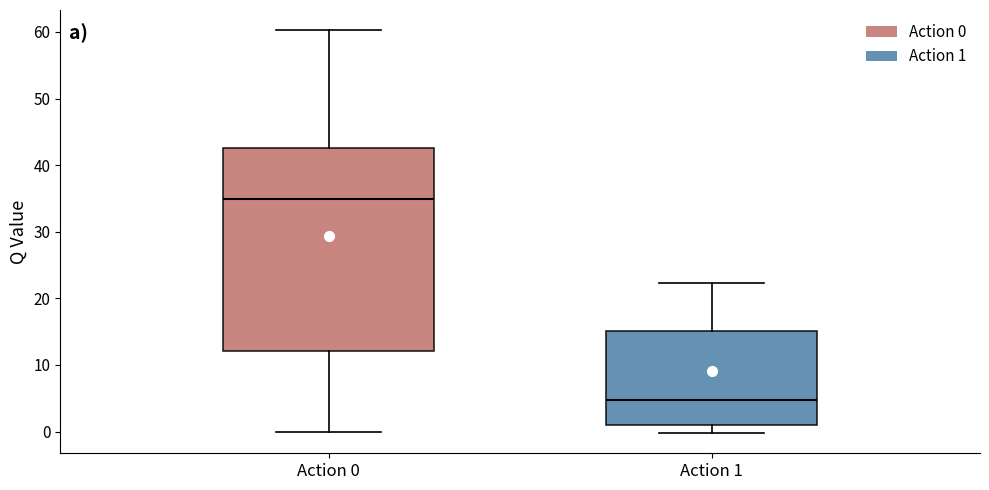

Where is the lower edge of the box for Action 1 on the y-axis? The values are not printed on the chart, so give them approximately, as read against the axis.

1